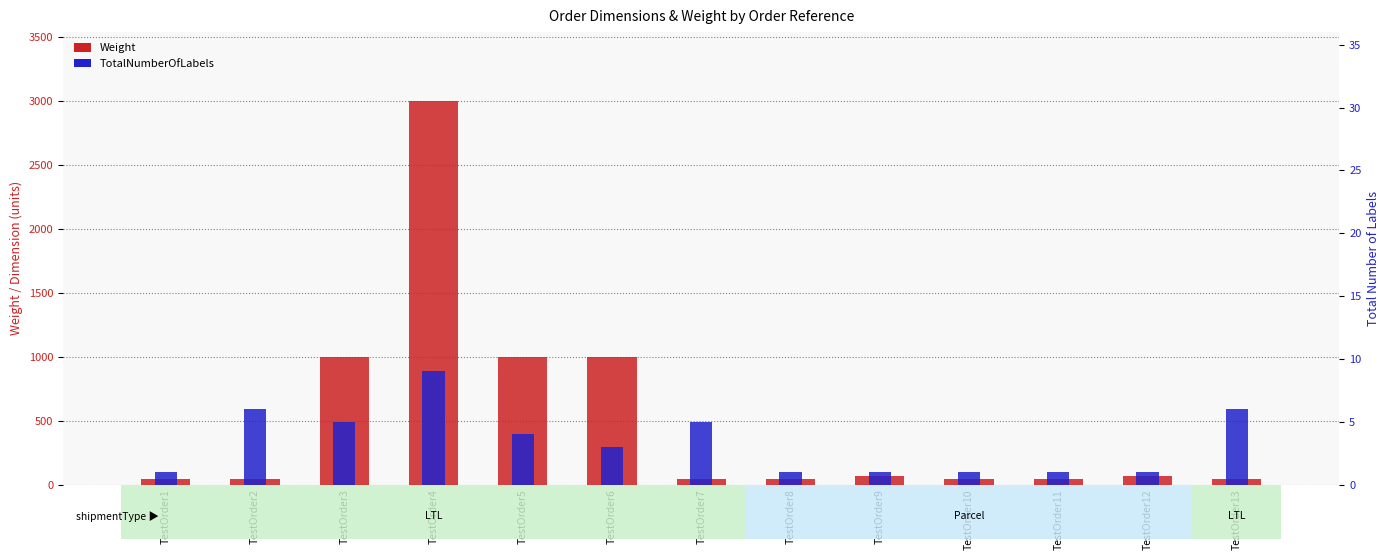

What is the approximate value of TotalNumberOfLabels at TestOrder4?

9